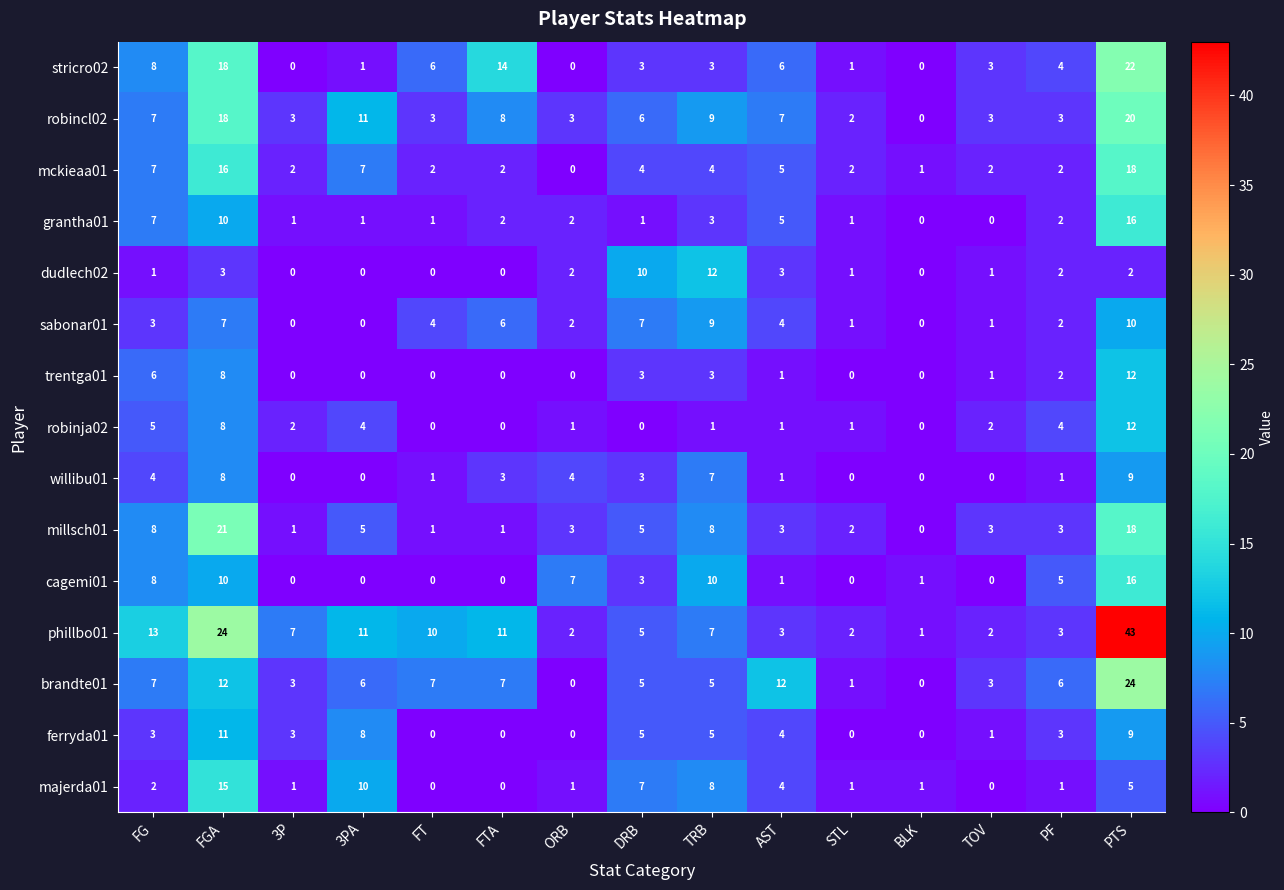

Is it true that cagemi01 equals 16 at PTS?

True